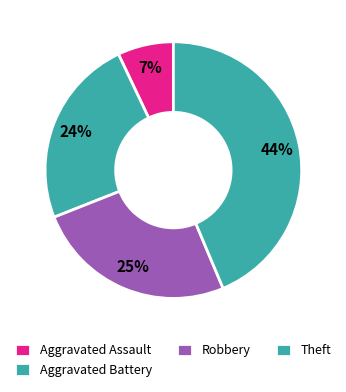

What is the total percentage of Robbery and Aggravated Battery?

49.3%